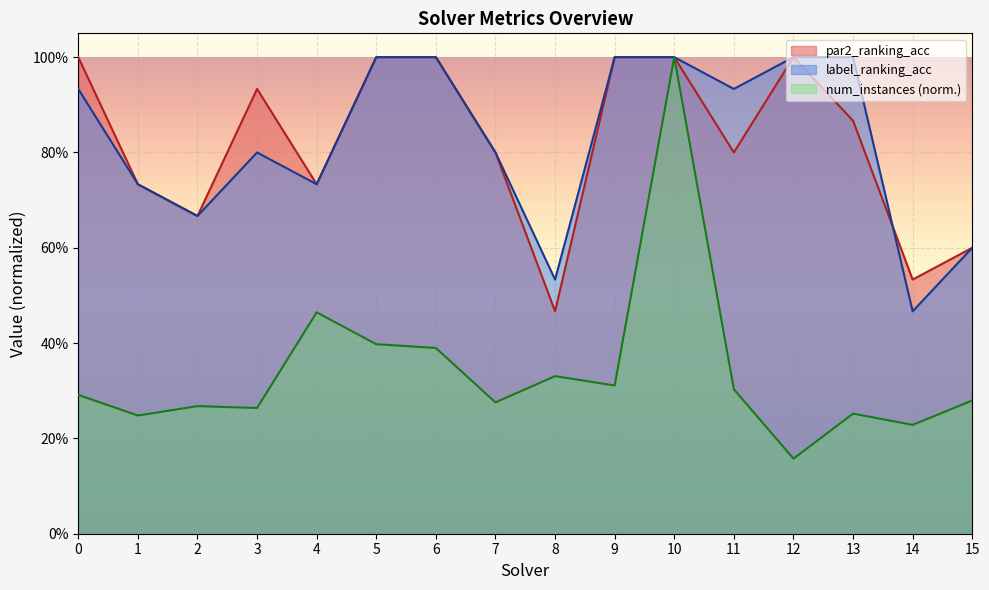

Reading left to right, list all the values displayed in this chart.

num_instances: 0=0.3	1=0.2	2=0.3	3=0.3	4=0.5	5=0.4	6=0.4	7=0.3	8=0.3	9=0.3	10=1.0	11=0.3	12=0.2	13=0.3	14=0.2	15=0.3
par2_ranking_acc: 0=1.0	1=0.7	2=0.7	3=0.9	4=0.7	5=1.0	6=1.0	7=0.8	8=0.5	9=1.0	10=1.0	11=0.8	12=1.0	13=0.9	14=0.5	15=0.6
label_ranking_acc: 0=0.9	1=0.7	2=0.7	3=0.8	4=0.7	5=1.0	6=1.0	7=0.8	8=0.5	9=1.0	10=1.0	11=0.9	12=1.0	13=1.0	14=0.5	15=0.6